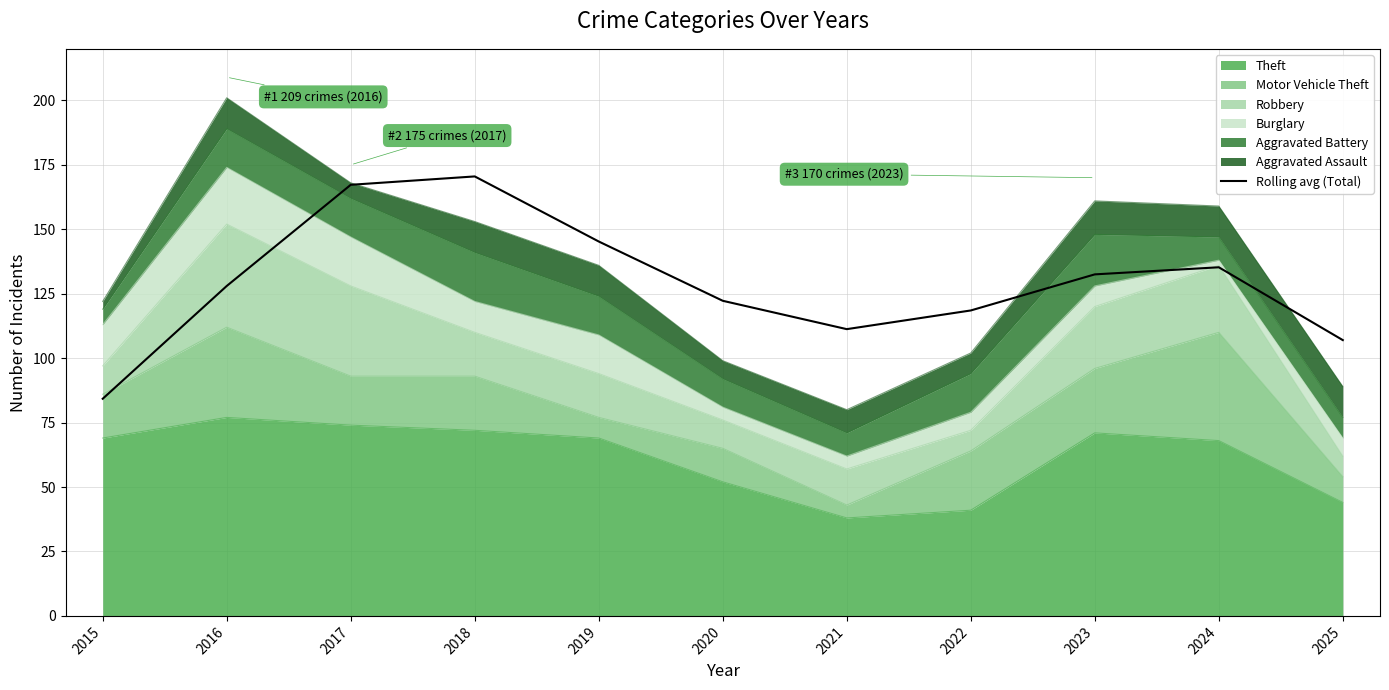

List the labels in order of value, smallest first.

2015, 2025, 2021, 2022, 2020, 2016, 2023, 2024, 2019, 2017, 2018